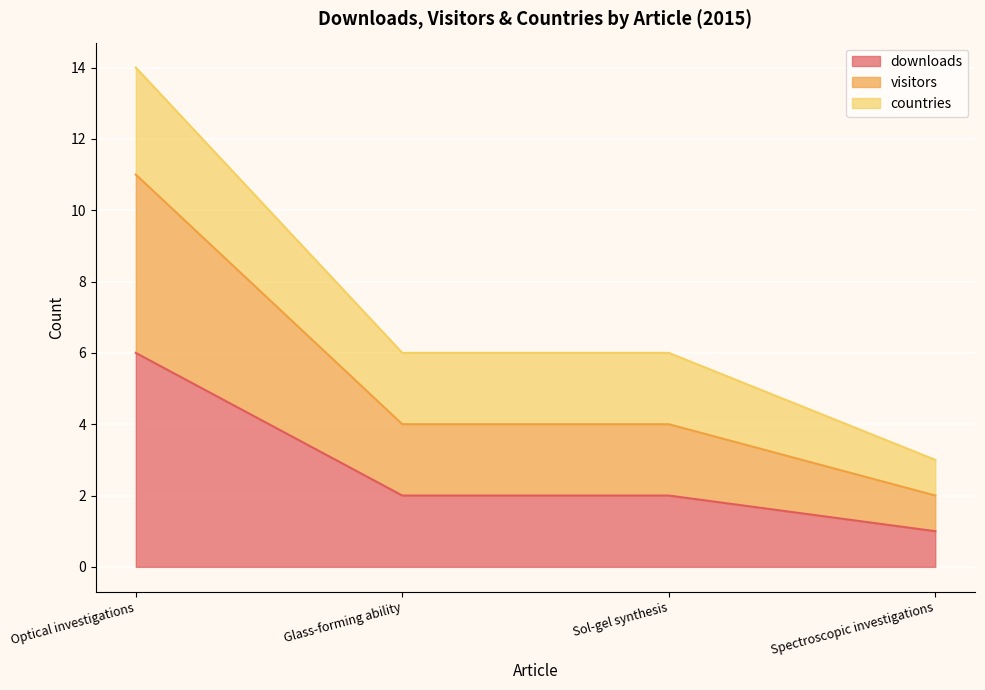

At which label does downloads first exceed 2?

Optical investigations